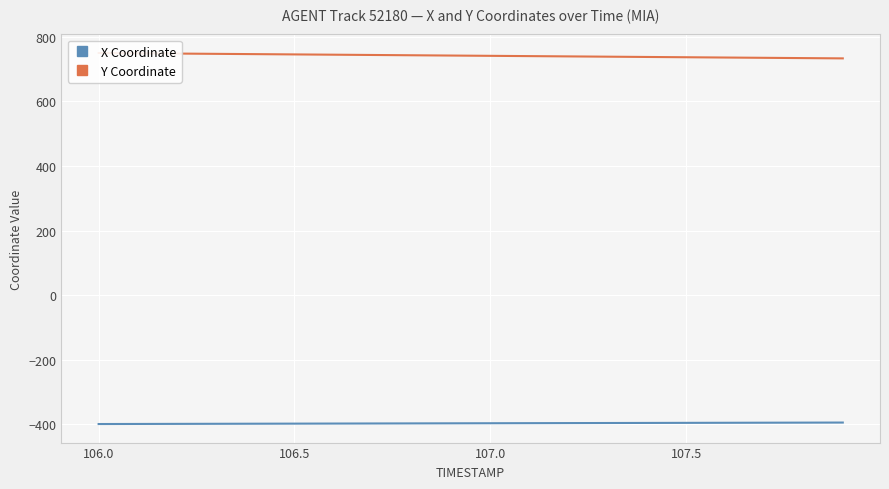

What is the difference between the second highest and second lowest values in the X Coordinate series?

4.1